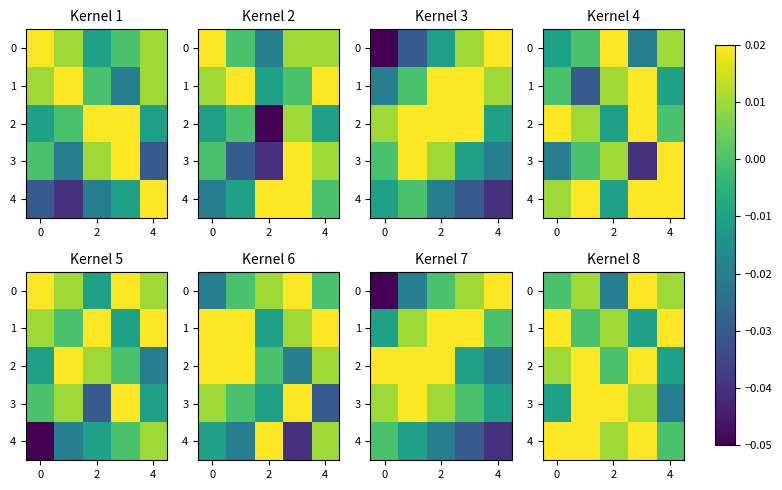

List the series in order of their peak value, lowest first.

0, 1, 2, 3, 4